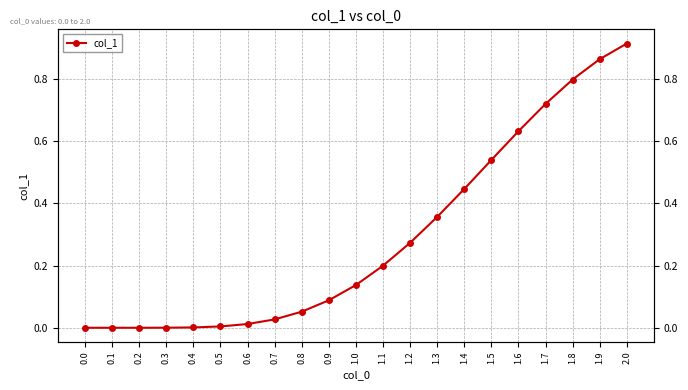

What position from the right is 0.2?

19